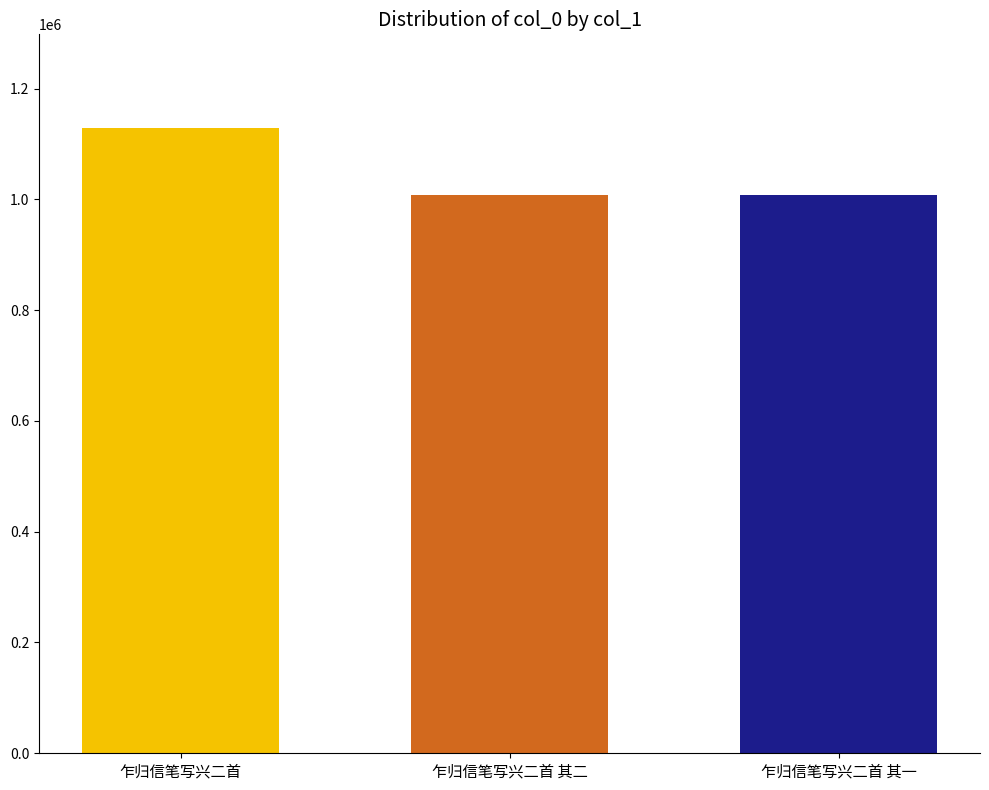

How many bars are there in total?

3